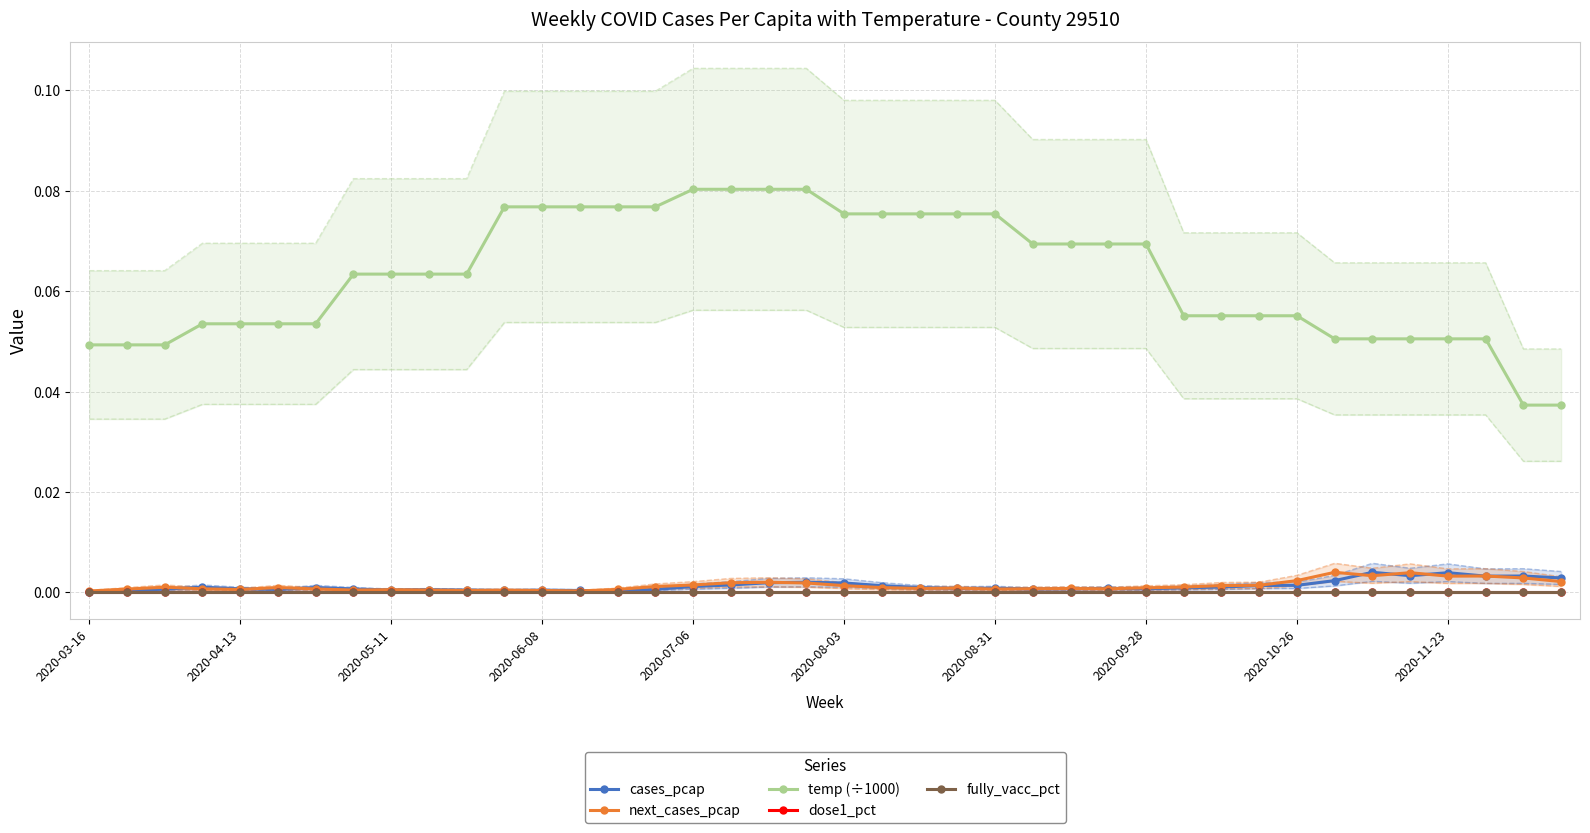

True or false: dose1_pct and fully_vacc_pct cross at least once.

False